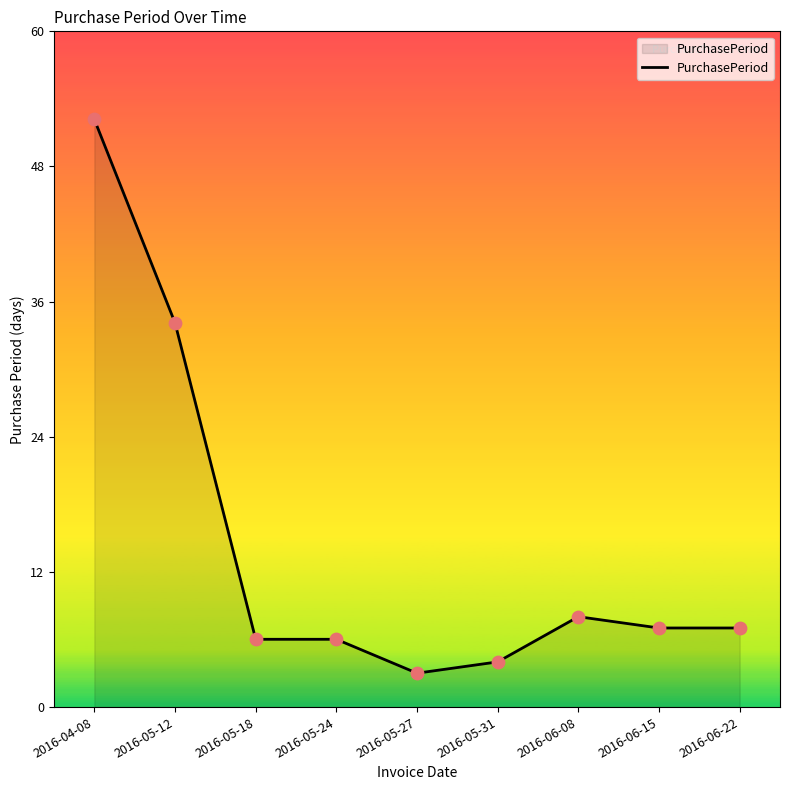

What is the change in value from 2016-05-24 to 2016-06-08?

+2